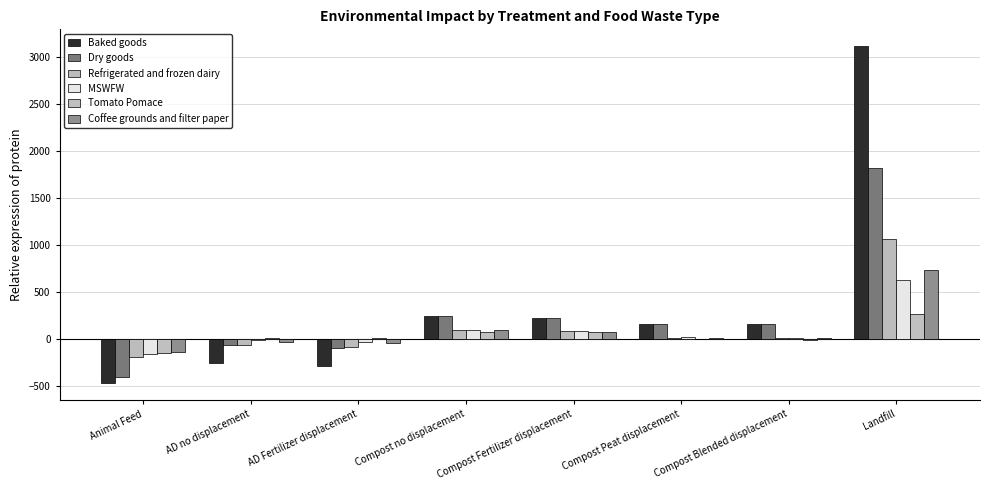

List the series in order of their peak value, highest first.

Baked goods, Dry goods, Refrigerated and frozen dairy, Coffee grounds and filter paper, MSWFW, Tomato Pomace